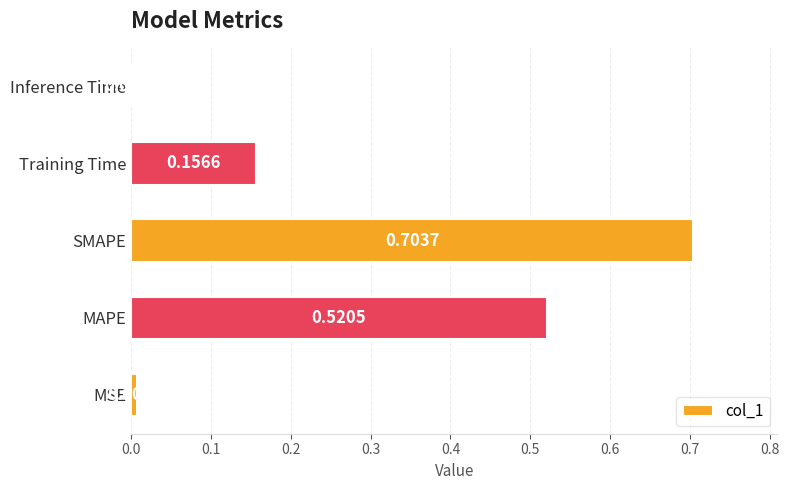

What is the sum of the values at Training Time and SMAPE?

0.9